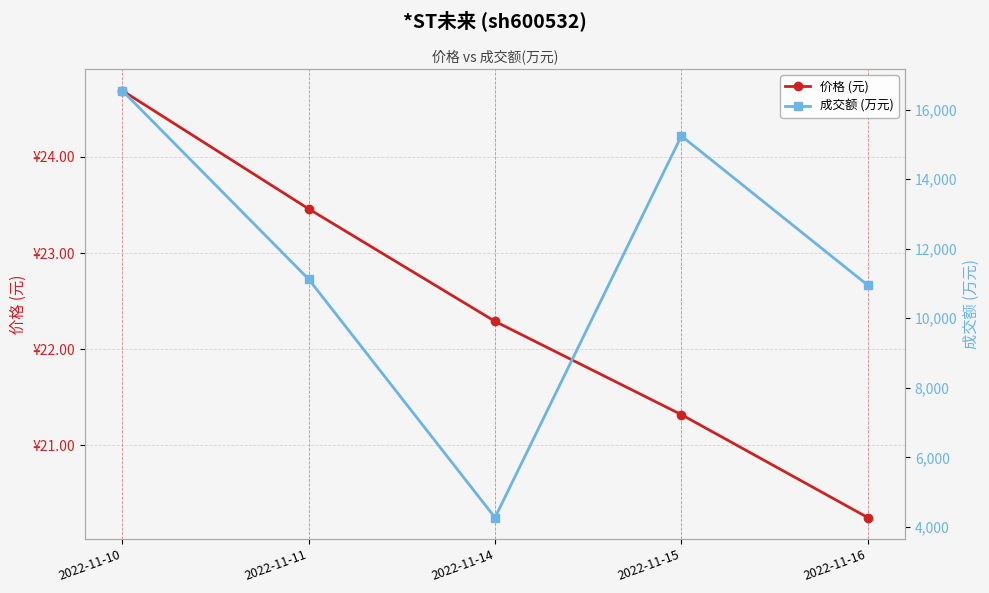

How many series are shown in this chart?

2